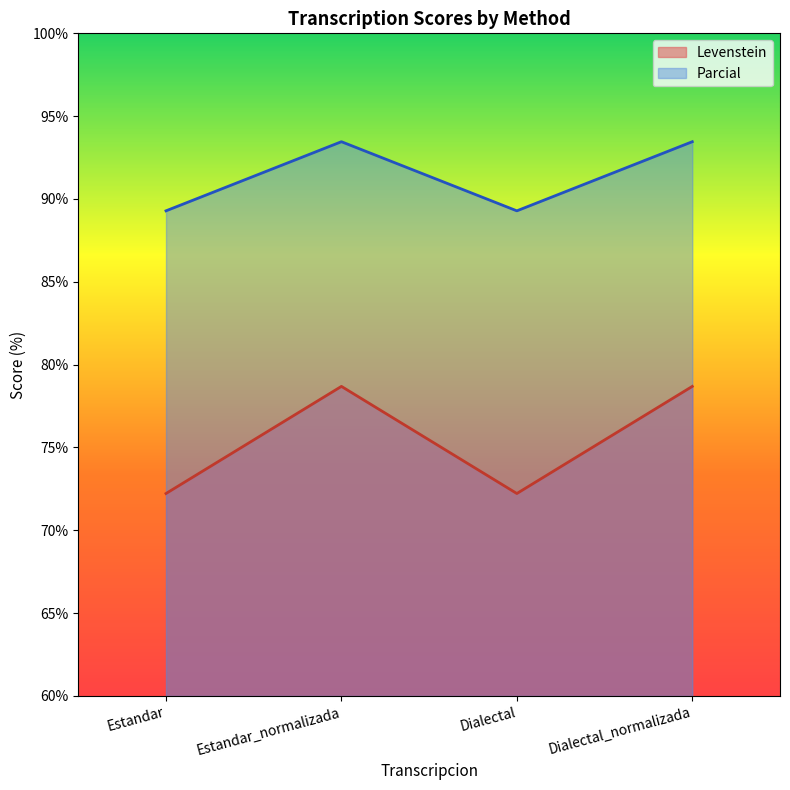

Reading left to right, transcribe all the data shown in this chart.

Levenstein: 72.2	78.7	72.2	78.7
Parcial: 89.3	93.5	89.3	93.5